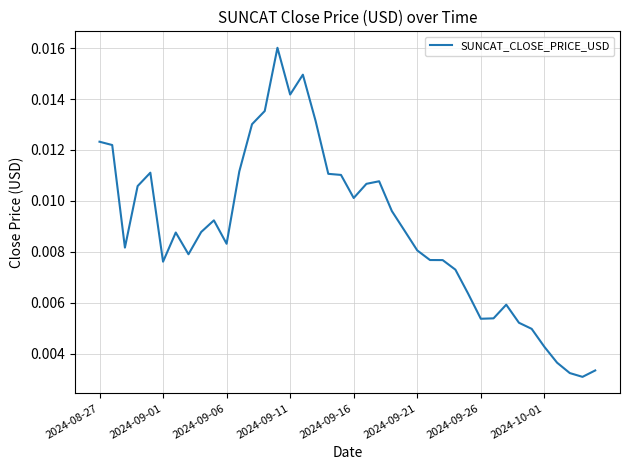

How many values are between 0 and 1?

40